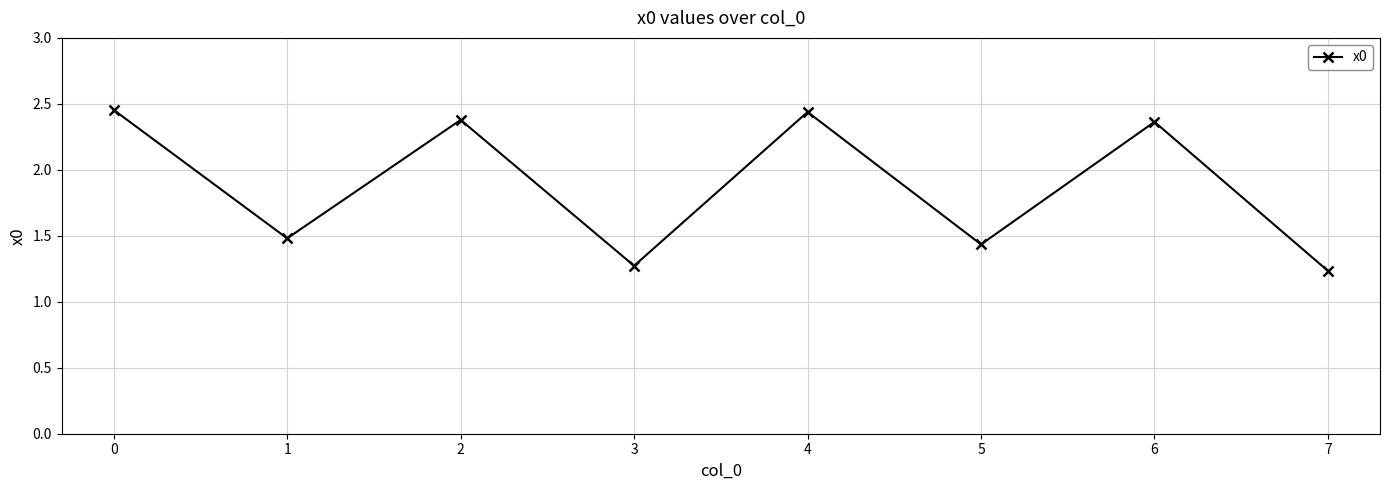

How many data points are less than 2?

4